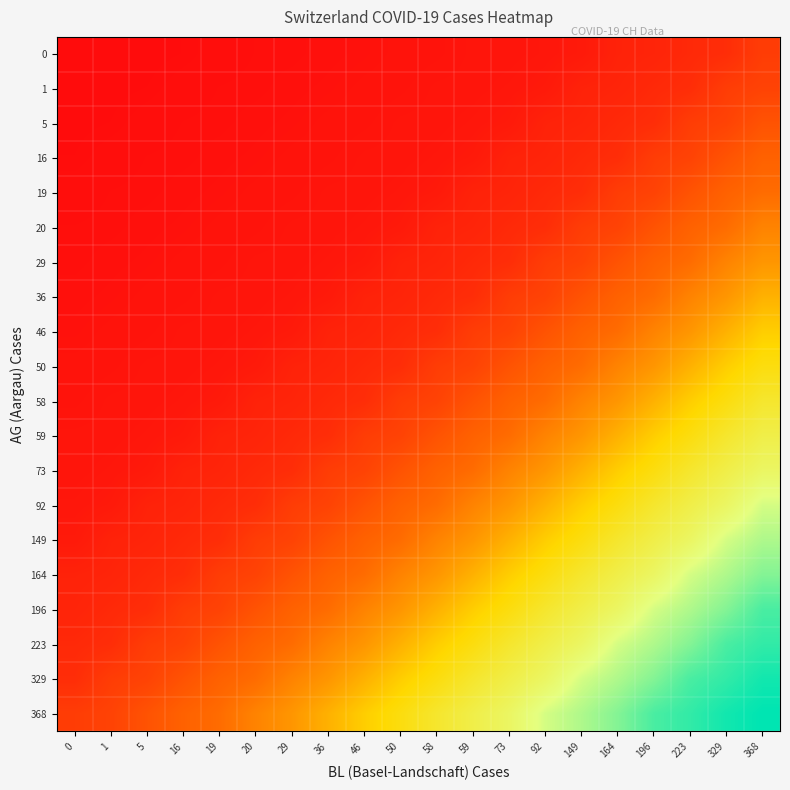

Reading left to right, list all the values displayed in this chart.

0: 0=0	1=0	5=0	16=5	19=16	20=19	29=20	36=29	46=36	50=46	58=50	59=58	73=59	92=73	149=92	164=149	196=164	223=196	329=223	368=329
1: 0=0	1=1	5=5	16=16	19=19	20=20	29=29	36=36	46=46	50=50	58=58	59=59	73=73	92=92	149=149	164=164	196=196	223=223	329=329	368=368
5: 0=1	1=5	5=16	16=19	19=20	20=29	29=36	36=46	46=50	50=58	58=59	59=73	73=92	92=149	149=164	164=196	196=223	223=329	329=368	368=477
16: 0=5	1=16	5=19	16=20	19=29	20=36	29=46	36=50	46=58	50=59	58=73	59=92	73=149	92=164	149=196	164=223	196=329	223=368	329=477	368=577
19: 0=16	1=19	5=20	16=29	19=36	20=46	29=50	36=58	46=59	50=73	58=92	59=149	73=164	92=196	149=223	164=329	196=368	223=477	329=577	368=636
20: 0=19	1=20	5=29	16=36	19=46	20=50	29=58	36=59	46=73	50=92	58=149	59=164	73=196	92=223	149=329	164=368	196=477	223=577	329=636	368=759
29: 0=20	1=29	5=36	16=46	19=50	20=58	29=59	36=73	46=92	50=149	58=164	59=196	73=223	92=329	149=368	164=477	196=577	223=636	329=759	368=856
36: 0=29	1=36	5=46	16=50	19=58	20=59	29=73	36=92	46=149	50=164	58=196	59=223	73=329	92=368	149=477	164=577	196=636	223=759	329=856	368=999
46: 0=36	1=46	5=50	16=58	19=59	20=73	29=92	36=149	46=164	50=196	58=223	59=329	73=368	92=477	149=577	164=636	196=759	223=856	329=999	368=1148
50: 0=46	1=50	5=58	16=59	19=73	20=92	29=149	36=164	46=196	50=223	58=329	59=368	73=477	92=577	149=636	164=759	196=856	223=999	329=1148	368=1273
58: 0=50	1=58	5=59	16=73	19=92	20=149	29=164	36=196	46=223	50=329	58=368	59=477	73=577	92=636	149=759	164=856	196=999	223=1148	329=1273	368=1421
59: 0=58	1=59	5=73	16=92	19=149	20=164	29=196	36=223	46=329	50=368	58=477	59=577	73=636	92=759	149=856	164=999	196=1148	223=1273	329=1421	368=1548
73: 0=59	1=73	5=92	16=149	19=164	20=196	29=223	36=329	46=368	50=477	58=577	59=636	73=759	92=856	149=999	164=1148	196=1273	223=1421	329=1548	368=1669
92: 0=73	1=92	5=149	16=164	19=196	20=223	29=329	36=368	46=477	50=577	58=636	59=759	73=856	92=999	149=1148	164=1273	196=1421	223=1548	329=1669	368=1851
149: 0=92	1=149	5=164	16=196	19=223	20=329	29=368	36=477	46=577	50=636	58=759	59=856	73=999	92=1148	149=1273	164=1421	196=1548	223=1669	329=1851	368=1949
164: 0=149	1=164	5=196	16=223	19=329	20=368	29=477	36=577	46=636	50=759	58=856	59=999	73=1148	92=1273	149=1421	164=1548	196=1669	223=1851	329=1949	368=2061
196: 0=164	1=196	5=223	16=329	19=368	20=477	29=577	36=636	46=759	50=856	58=999	59=1148	73=1273	92=1421	149=1548	164=1669	196=1851	223=1949	329=2061	368=2214
223: 0=196	1=223	5=329	16=368	19=477	20=577	29=636	36=759	46=856	50=999	58=1148	59=1273	73=1421	92=1548	149=1669	164=1851	196=1949	223=2061	329=2214	368=2276
329: 0=223	1=329	5=368	16=477	19=577	20=636	29=759	36=856	46=999	50=1148	58=1273	59=1421	73=1548	92=1669	149=1851	164=1949	196=2061	223=2214	329=2276	368=2360
368: 0=329	1=368	5=477	16=577	19=636	20=759	29=856	36=999	46=1148	50=1273	58=1421	59=1548	73=1669	92=1851	149=1949	164=2061	196=2214	223=2276	329=2360	368=2409